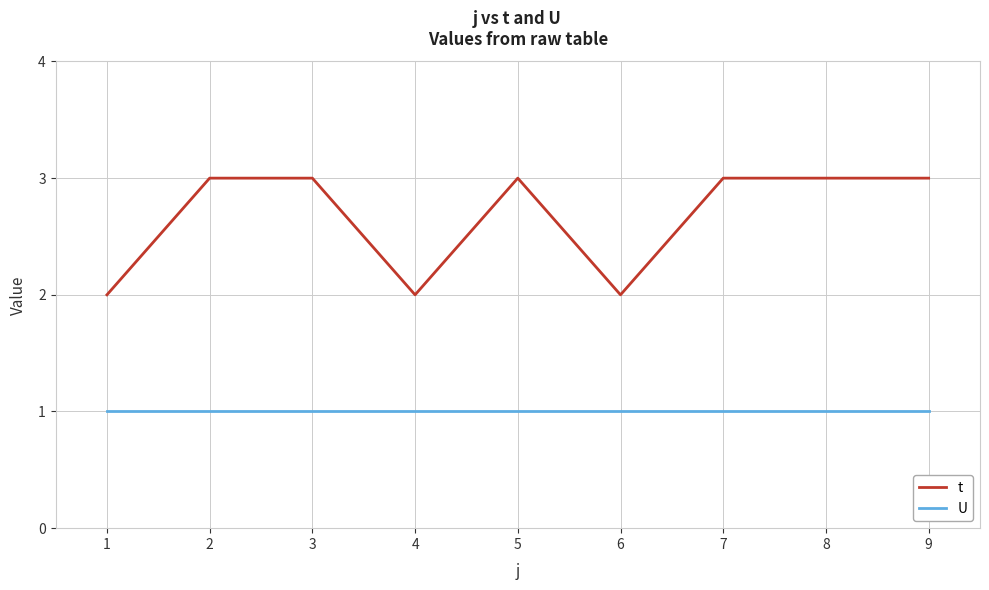

True or false: t and U intersect in this chart.

False